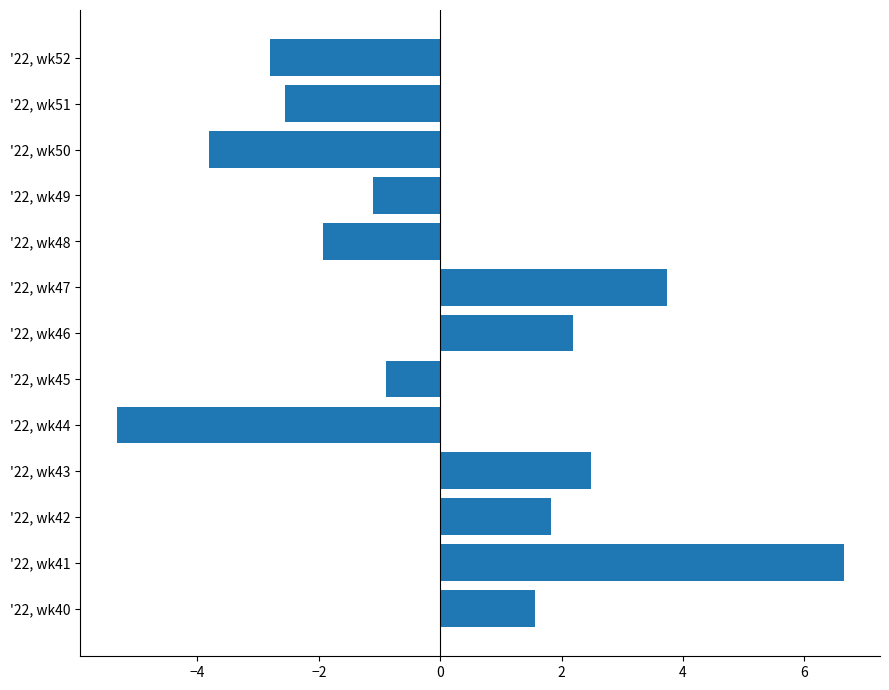

Are the bars grouped side by side (vs. stacked)?

No